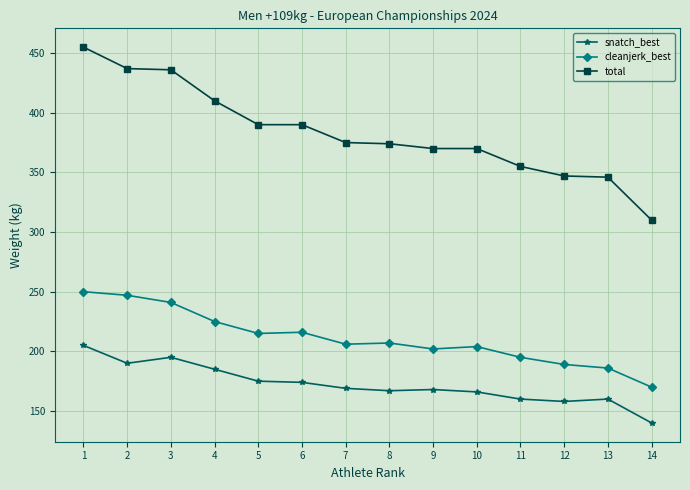

What is the sum of all snatch_best values?

2412